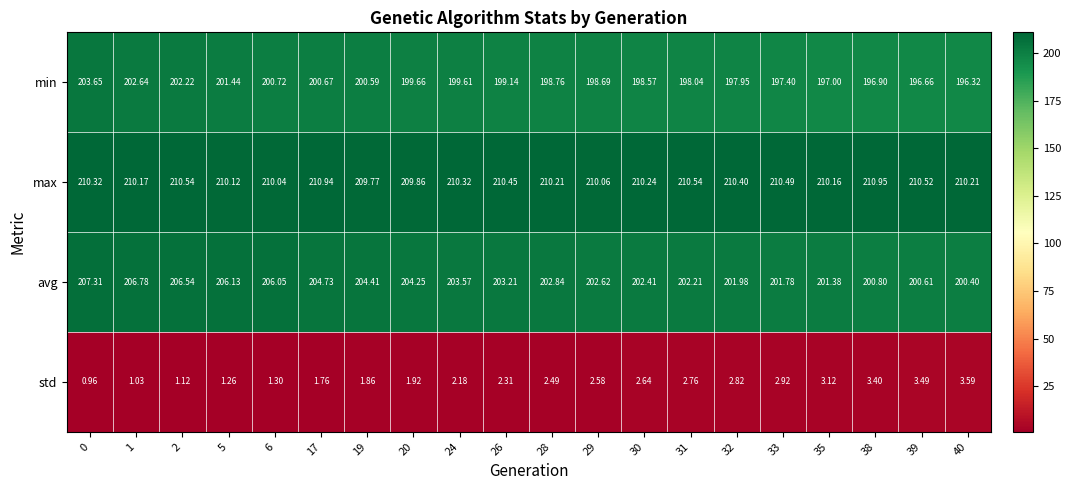

What is the total value across all series at 40?

610.5